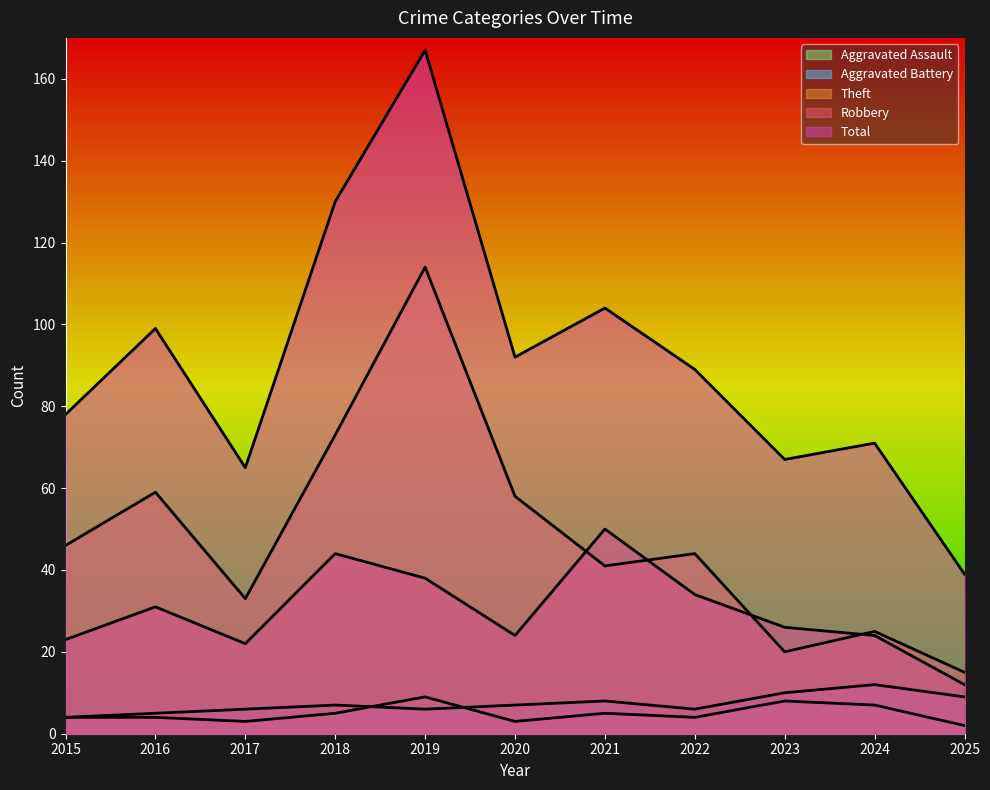

True or false: Aggravated Battery has more than 0 points higher than both neighbors.

True